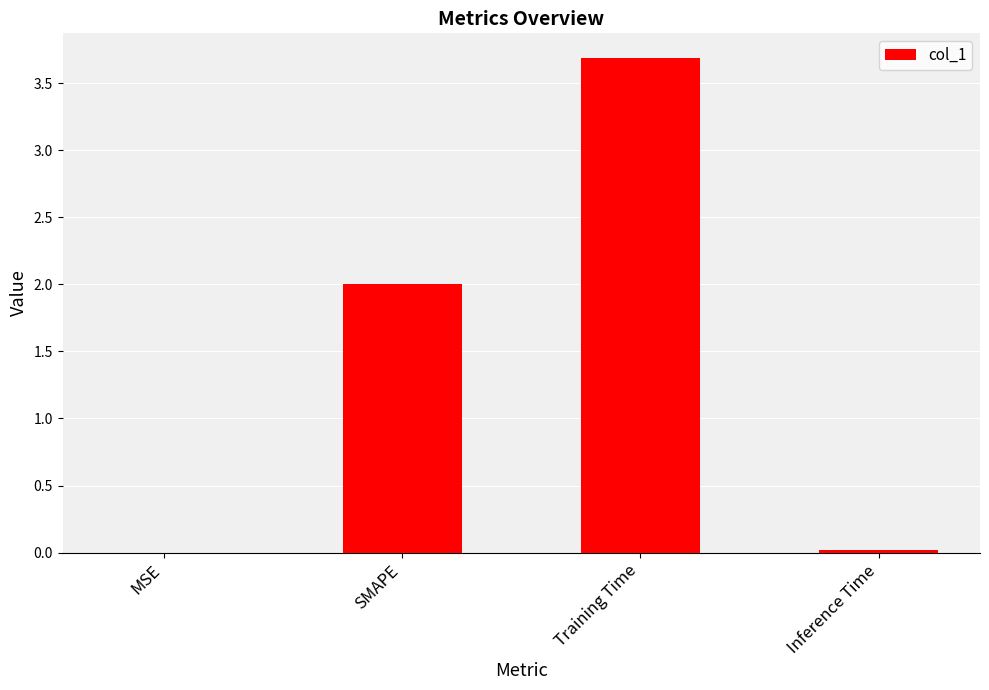

Does the chart contain stacked bars?

No